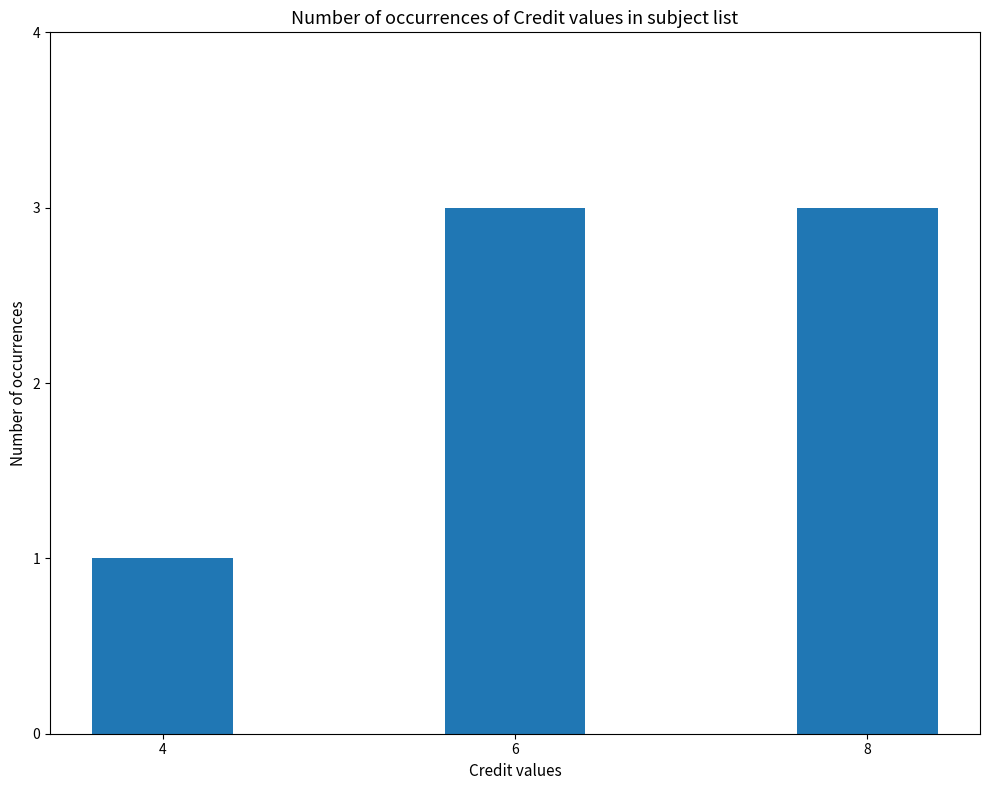

The value at 4 is 0. True or false?

False